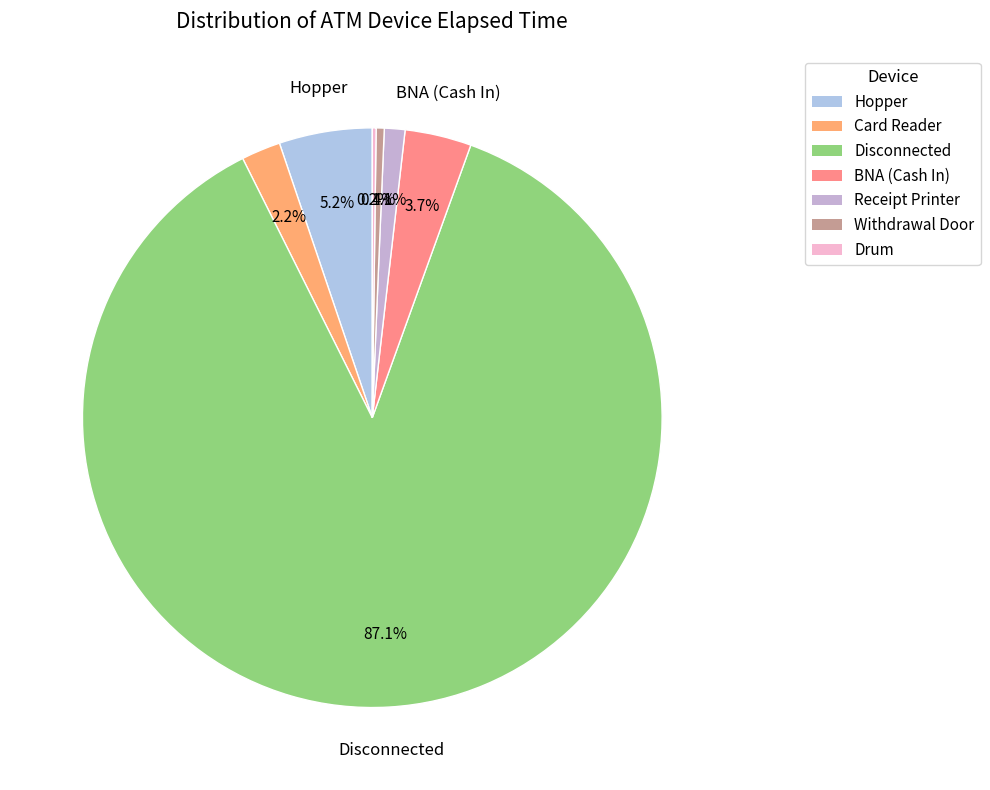

Which category has the smallest portion of the pie?

Drum